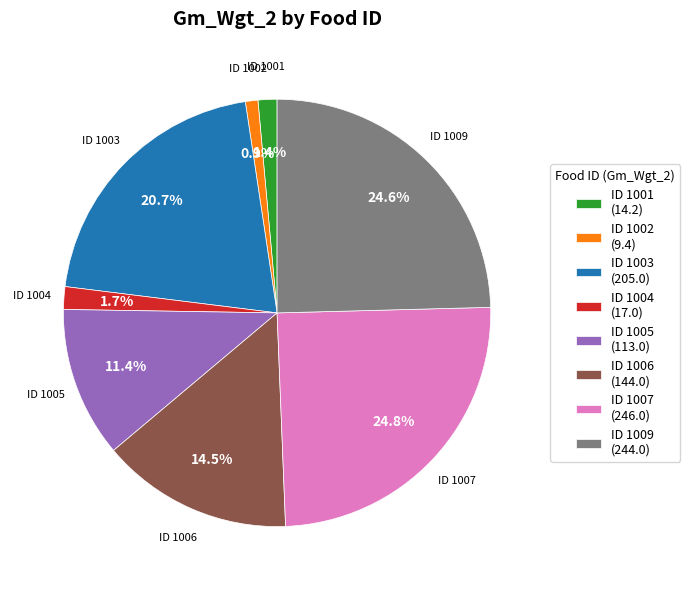

To the nearest percent, what is the average slice percentage?

12%